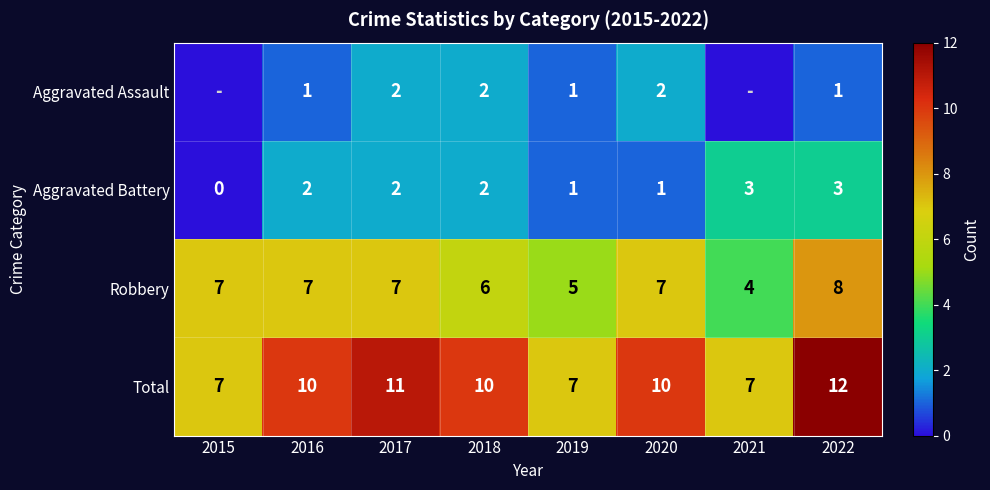

What is the difference between the Aggravated Battery values at 2016 and 2021?

1